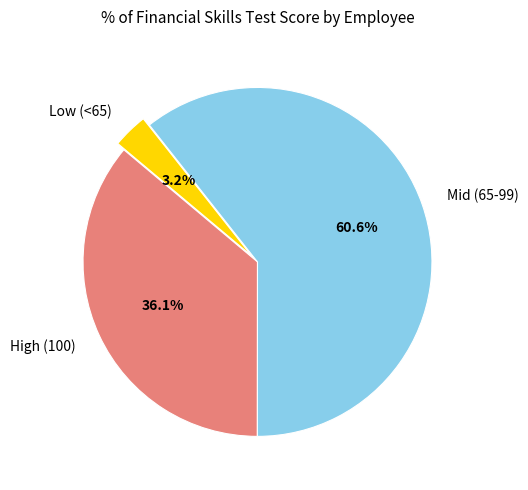

Is there a majority slice in this chart?

Yes